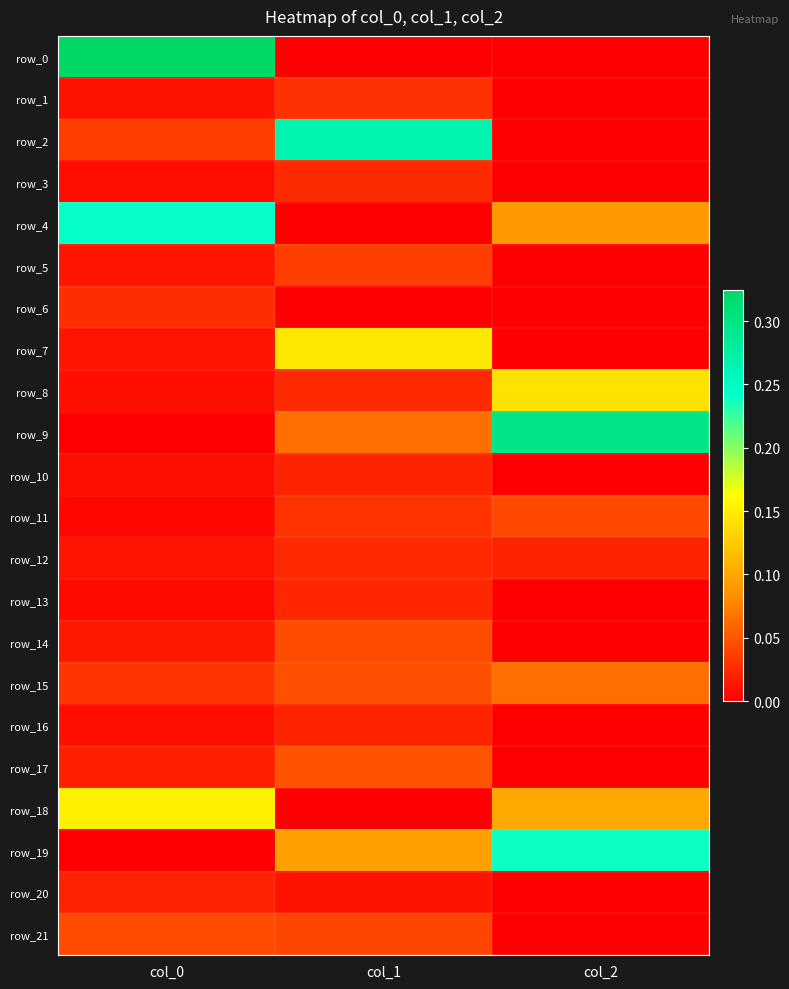

The value of row_14 at col_2 is -0.0. True or false?

True